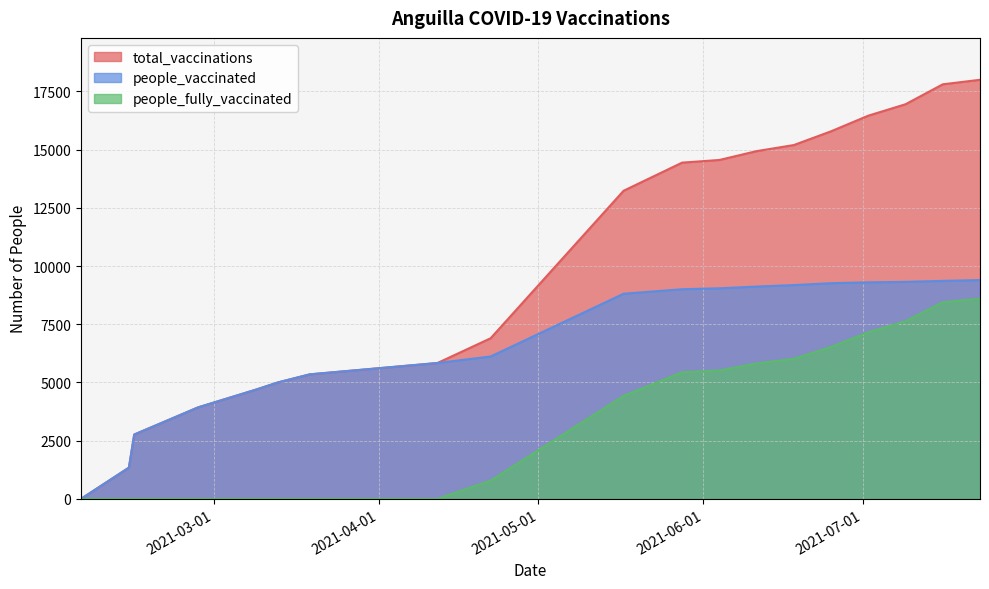

Which series has the widest spread of values?

total_vaccinations